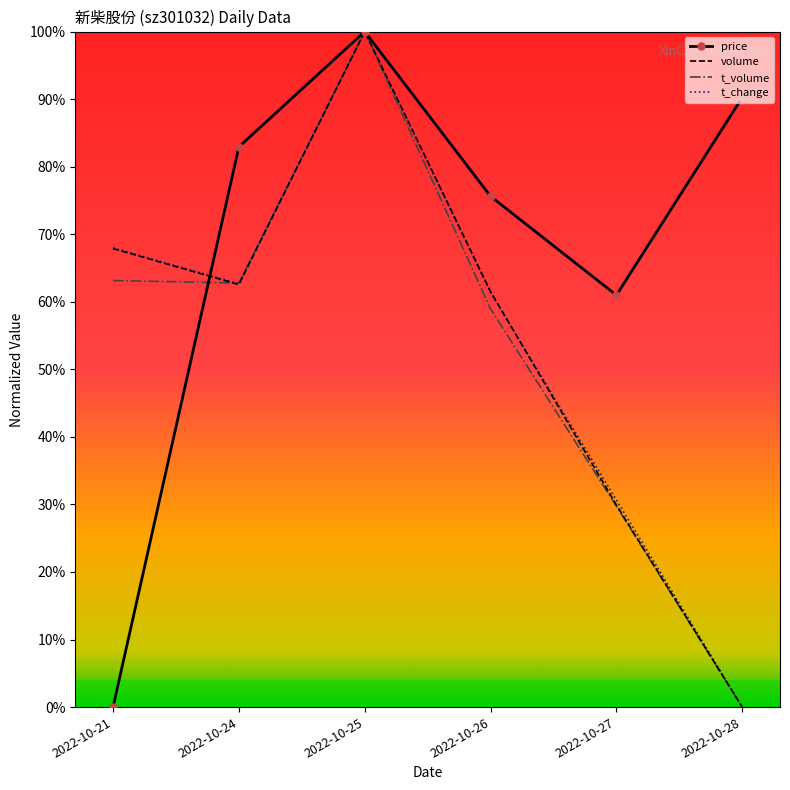

Which category has the highest value in the t_volume series?

2022-10-25